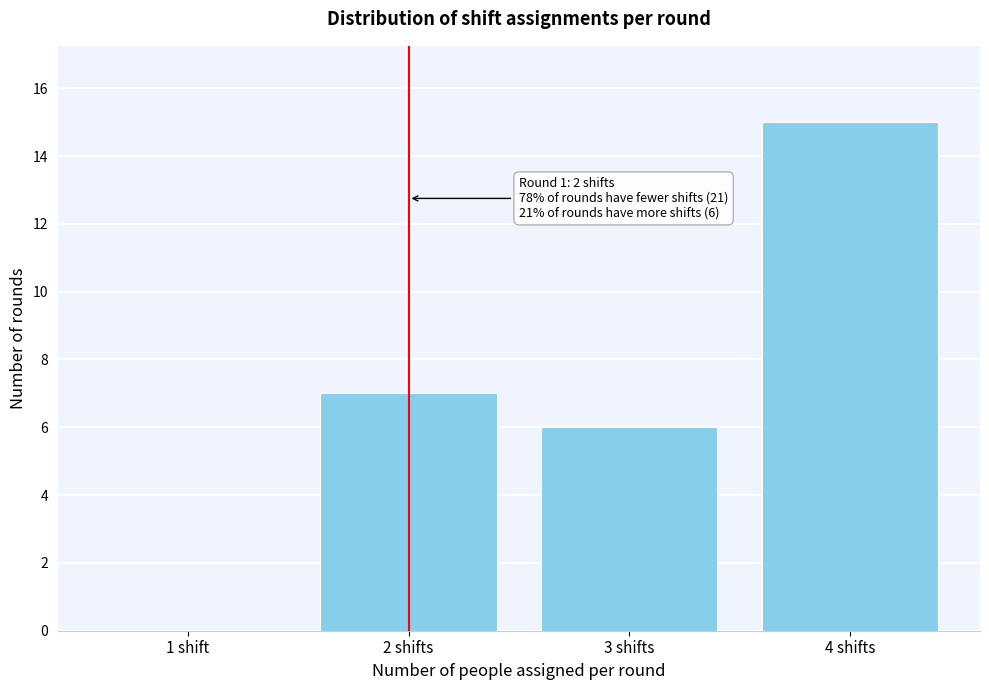

Reading right to left, list all the values displayed in this chart.

4 shifts=15	3 shifts=6	2 shifts=7	1 shift=0